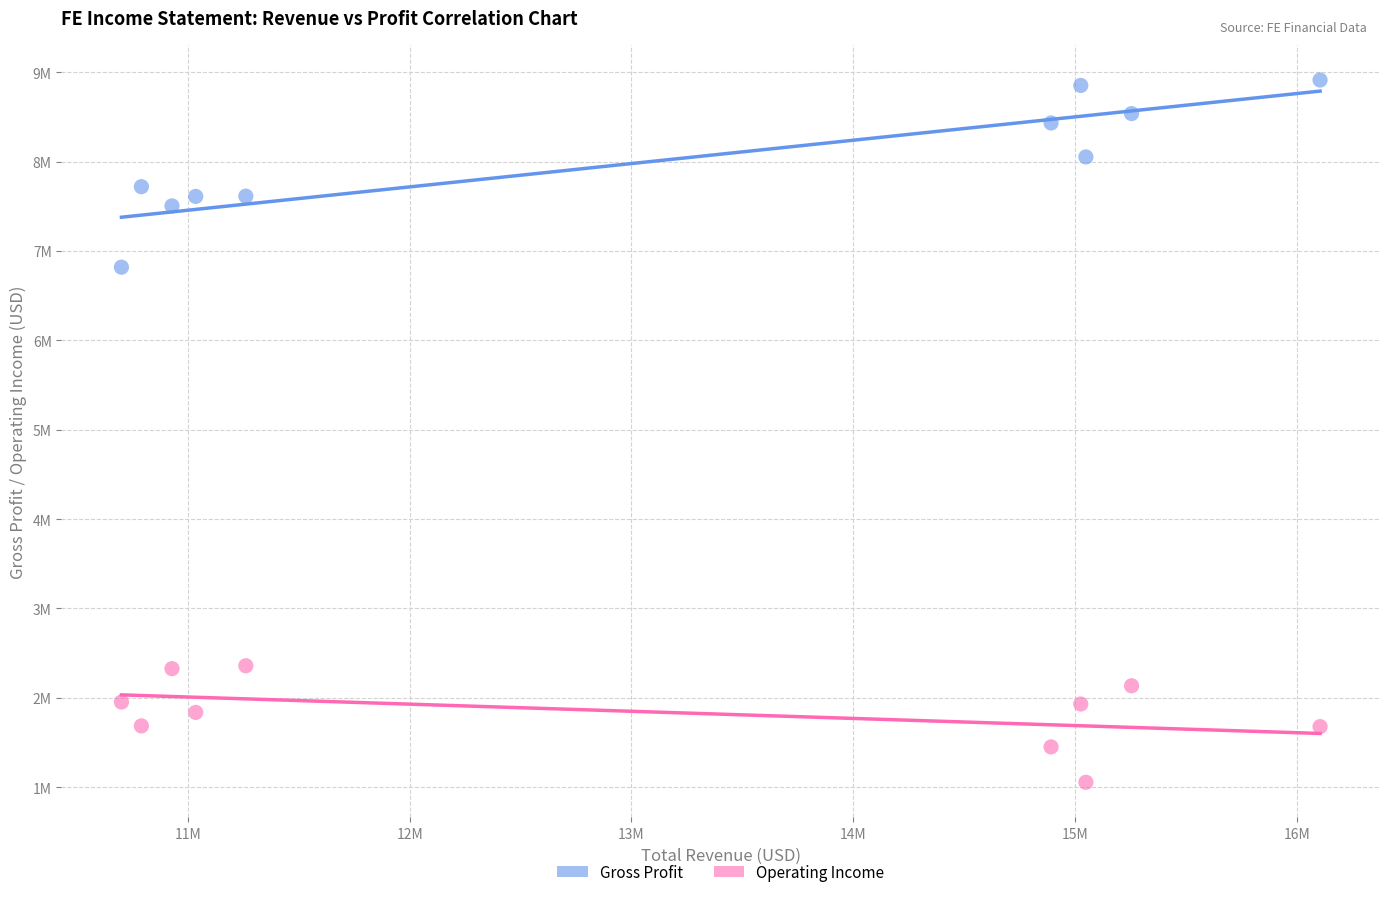

What are all the series names shown in the legend?

Gross Profit, Operating Income